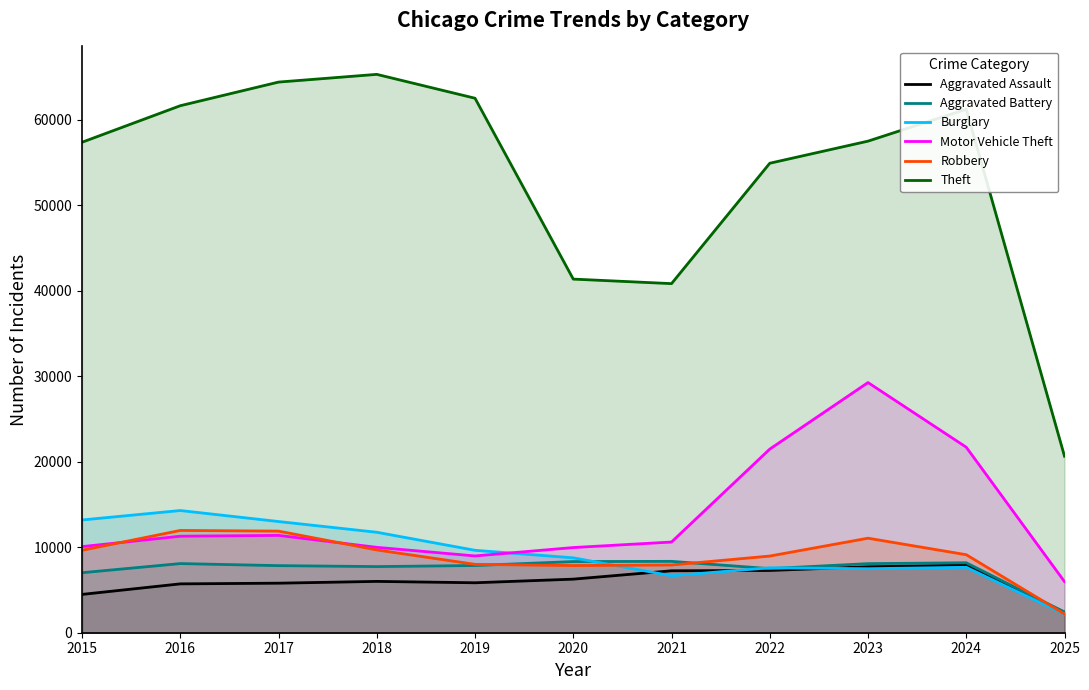

What is the highest value of the Aggravated Battery series?

8346